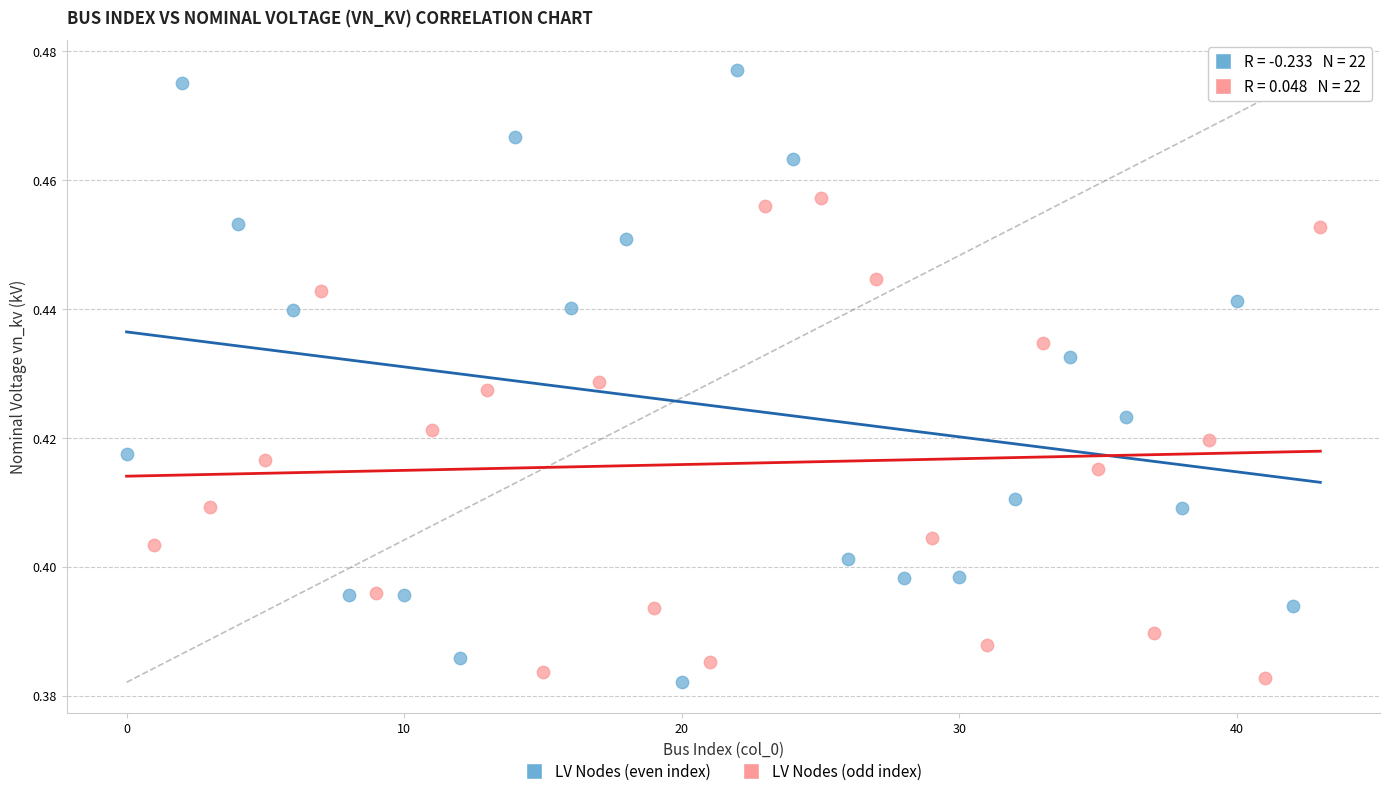

Which series contains the highest Y value?

LV Nodes (even index)